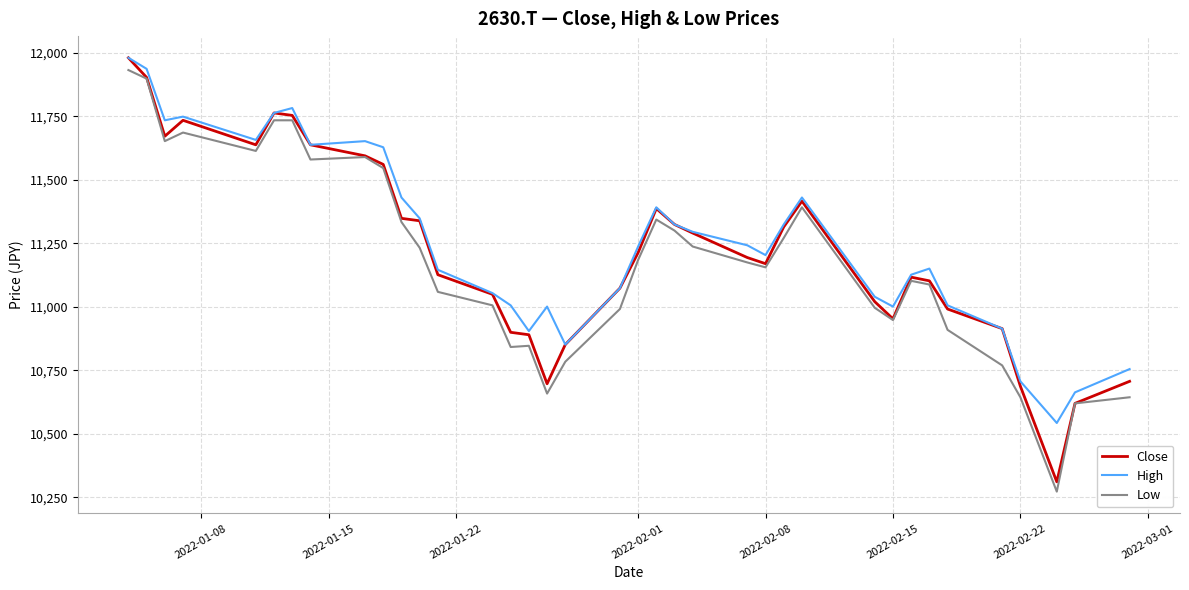

Rank the series by their average value, from highest to lowest.

High, Close, Low